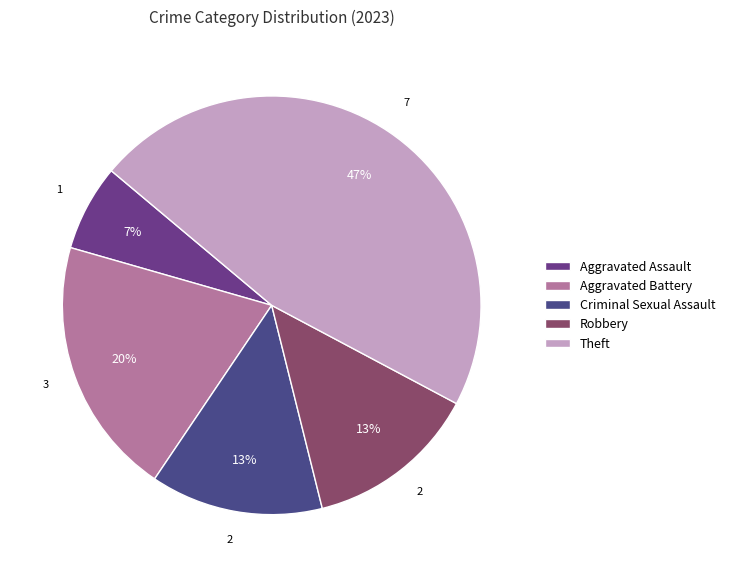

Does Criminal Sexual Assault account for over 50% of the chart?

No